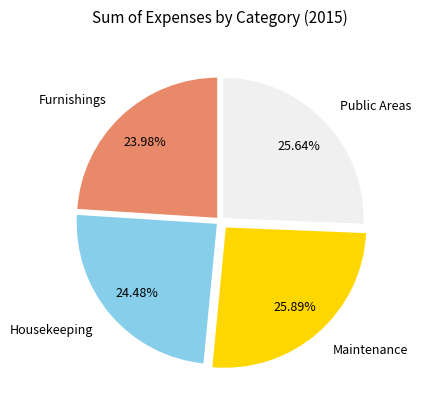

Count the number of slices in the pie.

4